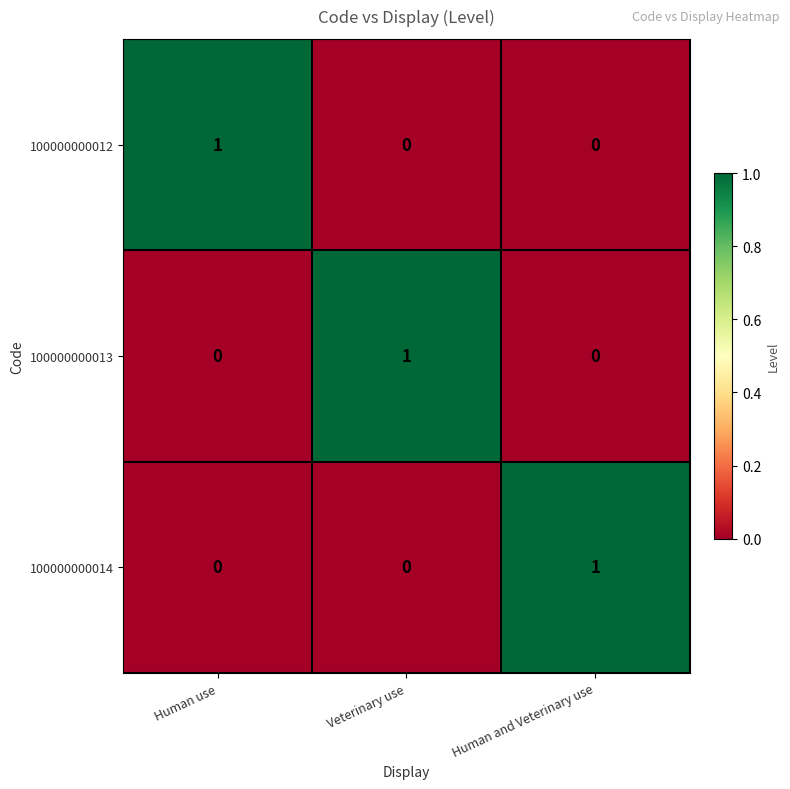

True or false: 100000000014 has a value of 2 at Human and Veterinary use.

False